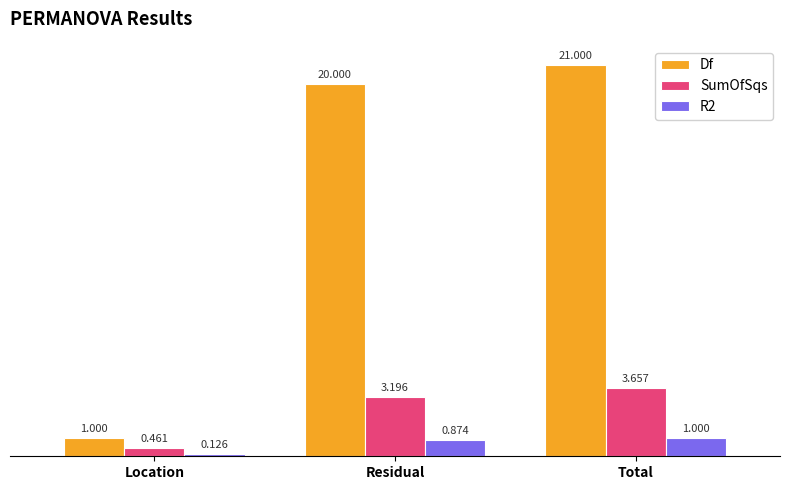

At which label is R2 closest to 0?

Location